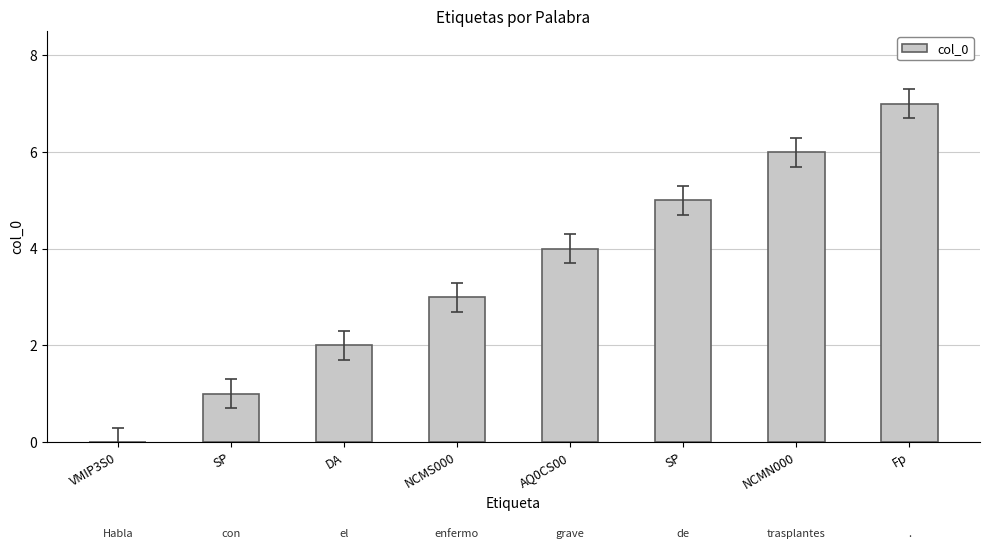

Are the bars horizontal?

No